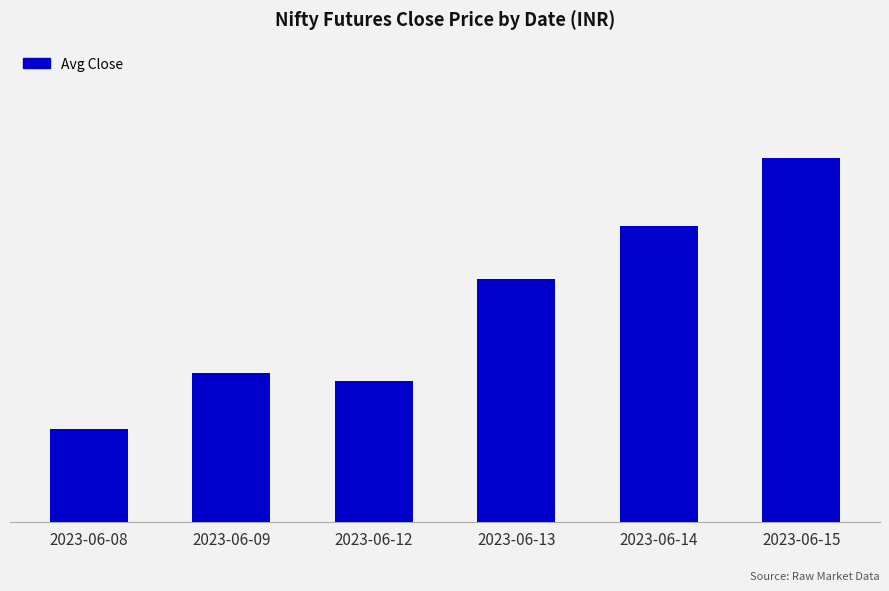

What is the value of the 2nd bar from the left?

8190.5